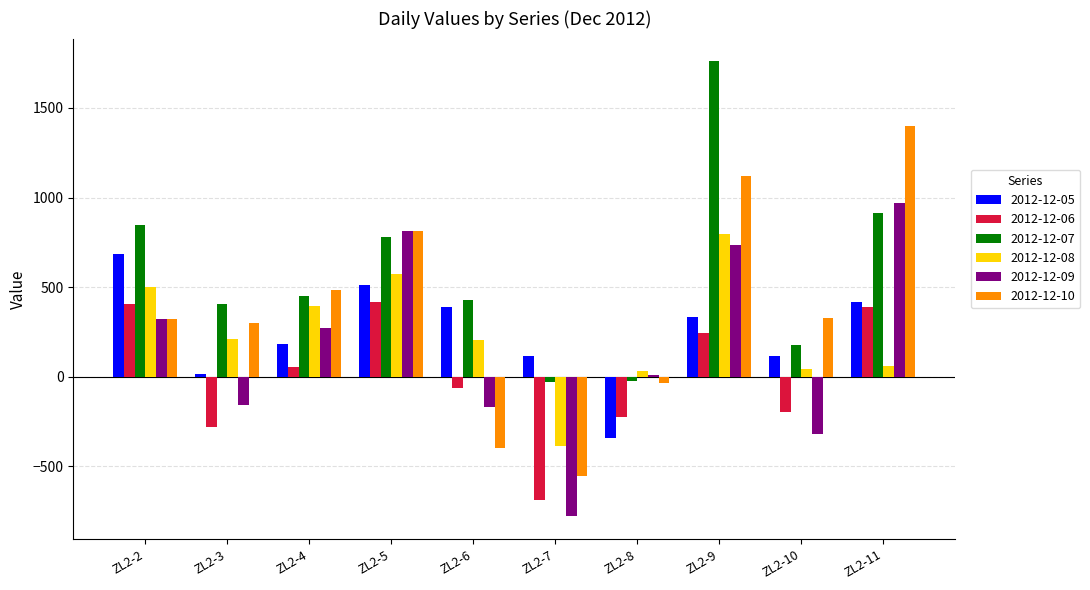

Rank the series by their maximum value, from highest to lowest.

2012-12-07, 2012-12-10, 2012-12-09, 2012-12-08, 2012-12-05, 2012-12-06